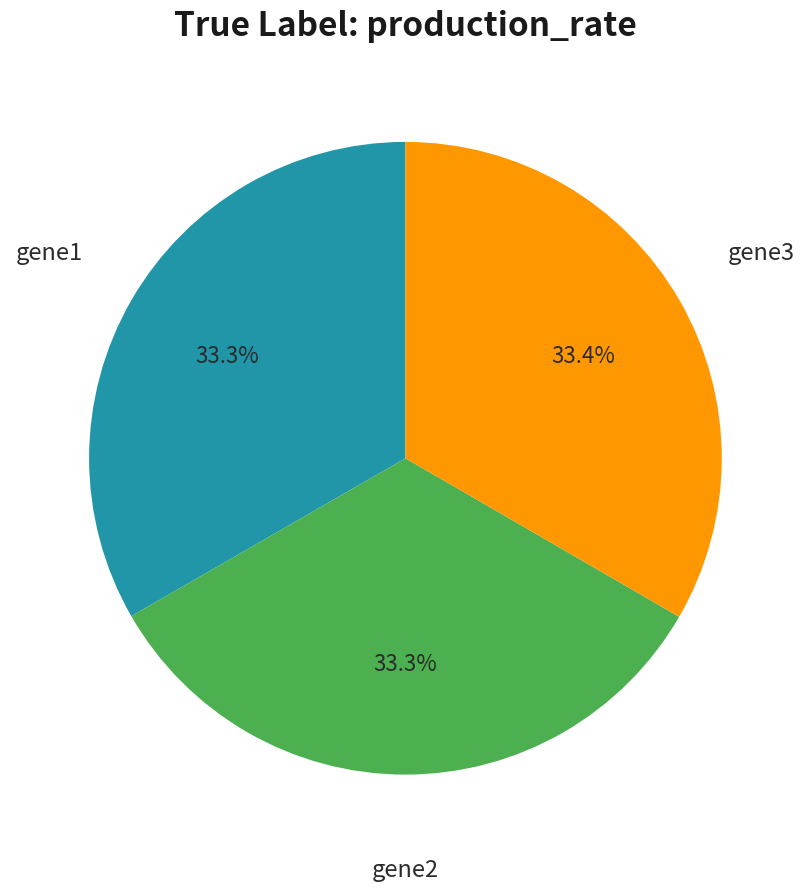

Does any single category account for the majority?

No